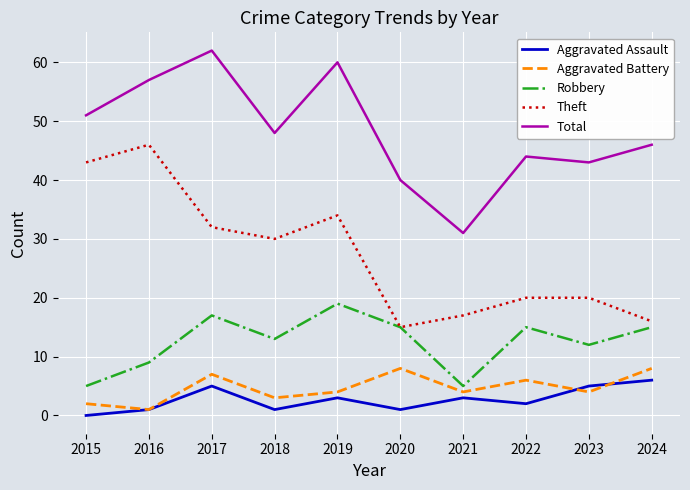

Count the Aggravated Battery values in the range 3 to 7.

6